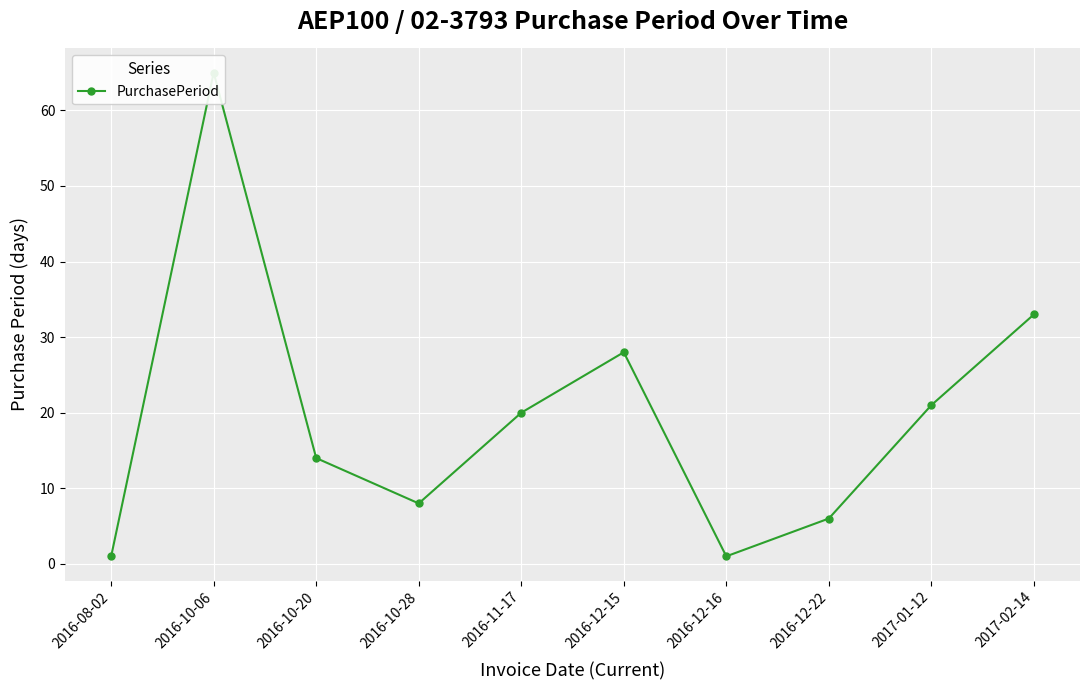

What is the minimum value shown in the chart?

1